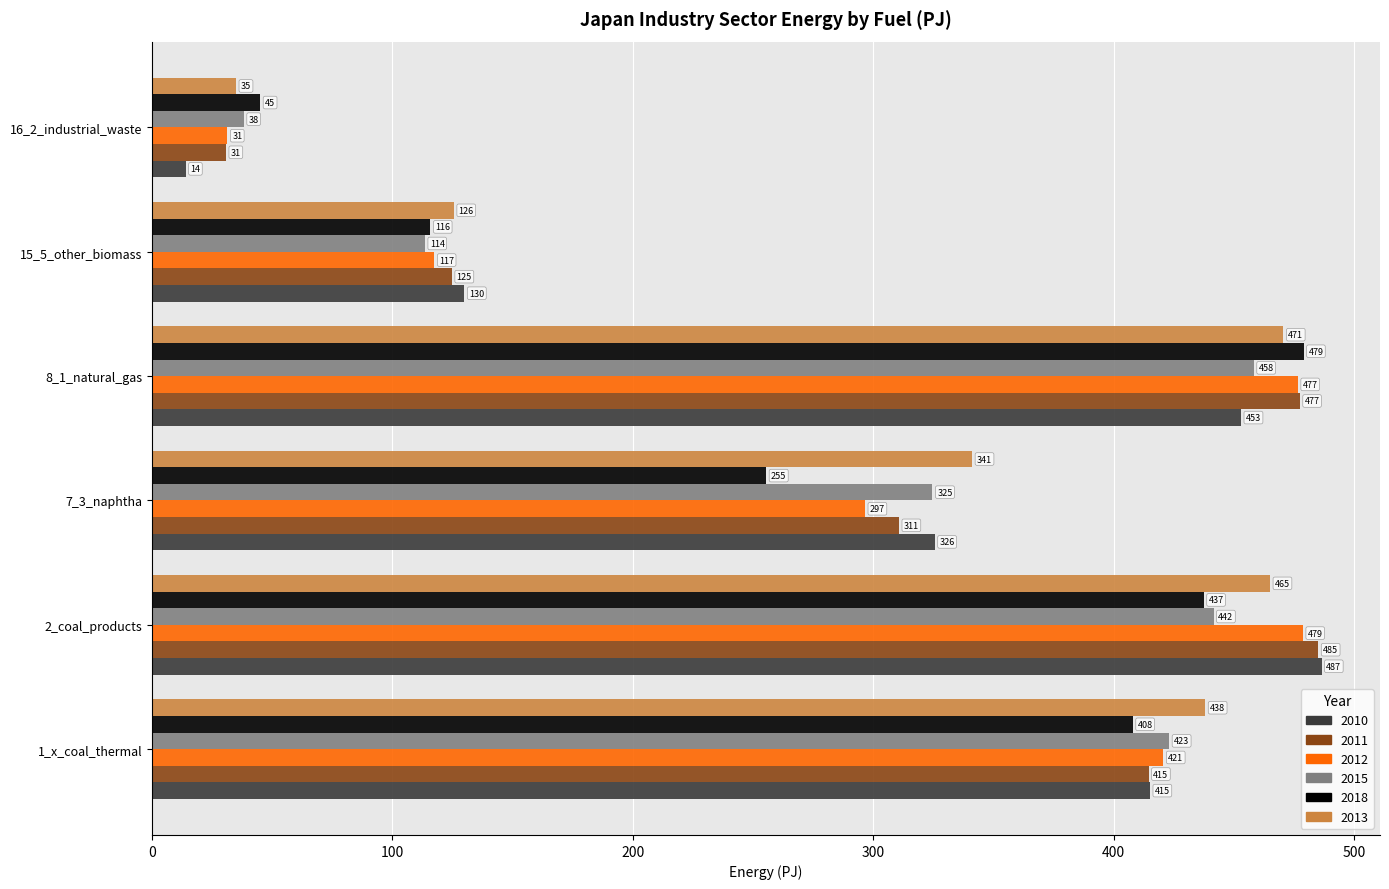

How many data points in 2010 are less than 415?

3